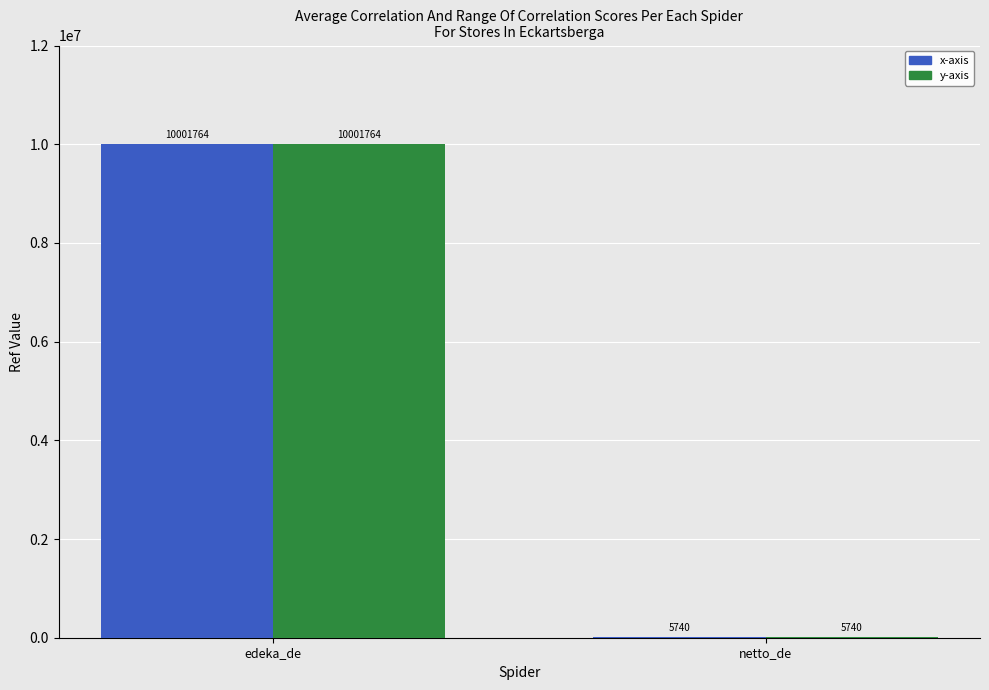

What is the total value across all series at edeka_de?

20003528